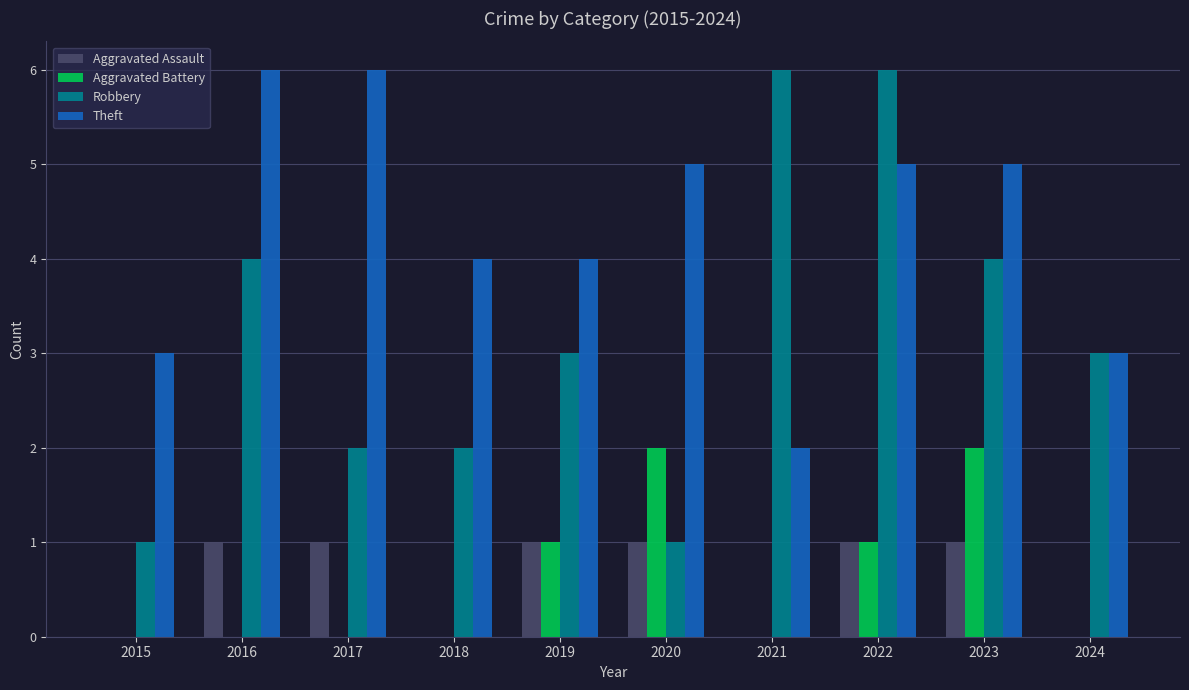

How many groups of bars are there?

10